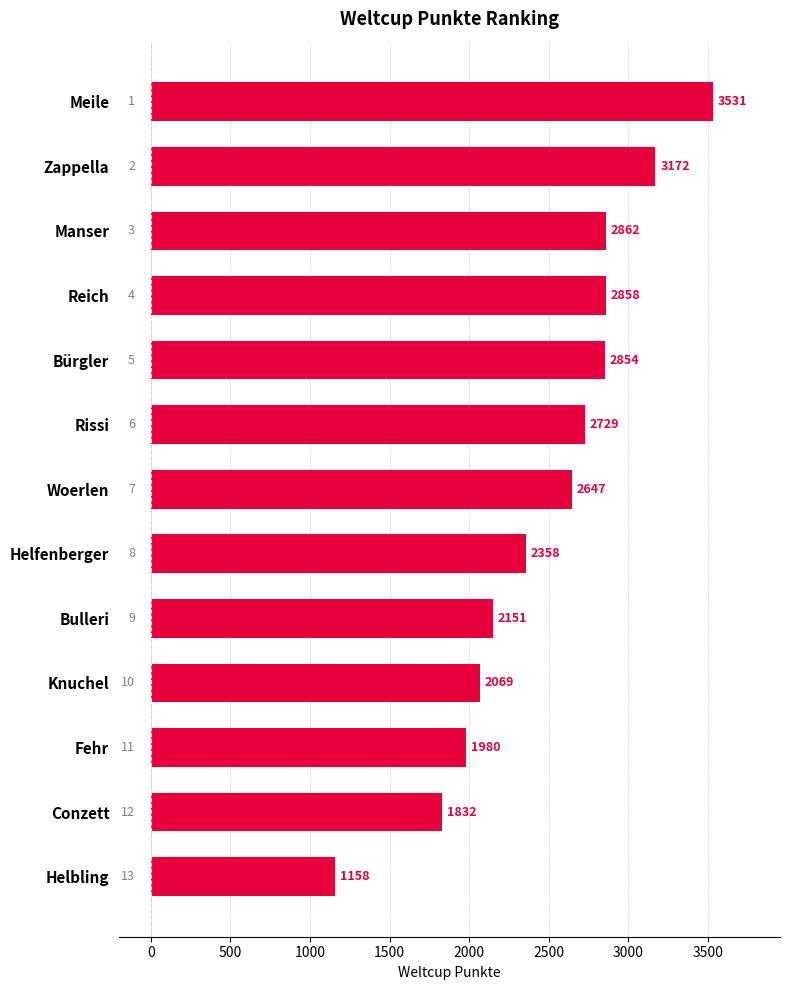

What is the difference between the second highest and minimum values?

2014